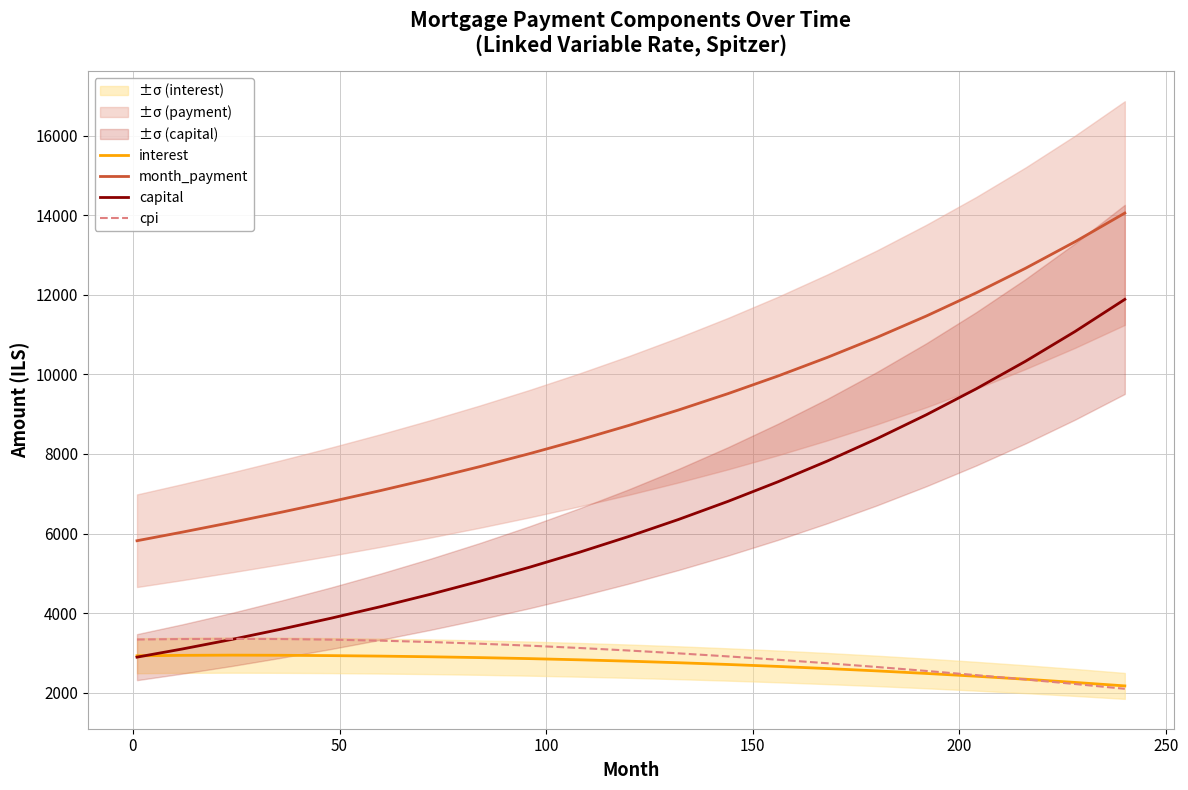

True or false: month_payment and interest intersect in this chart.

False